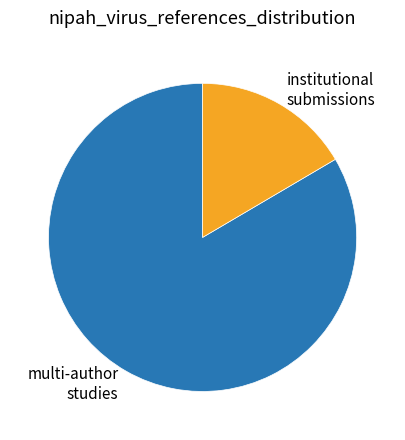

True or false: institutional submissions accounts for 17% of the total.

True